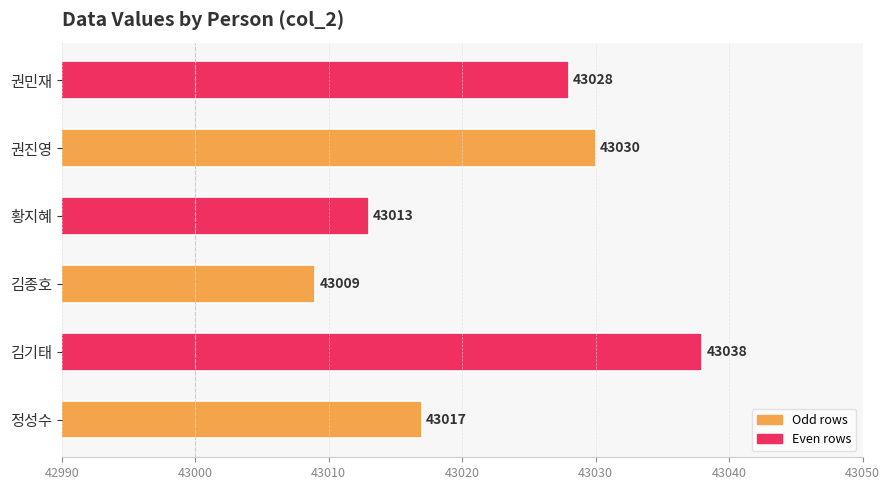

Is it true that the value at 황지혜 is 43013?

True